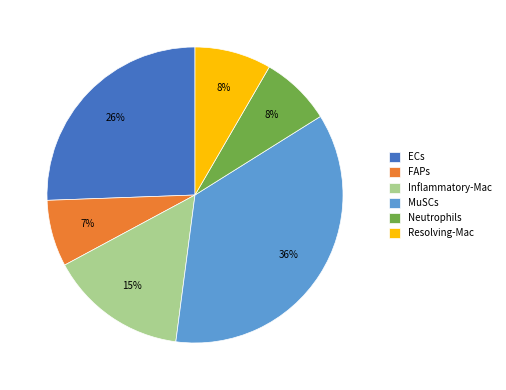

To the nearest percent, what is the average slice percentage?

17%